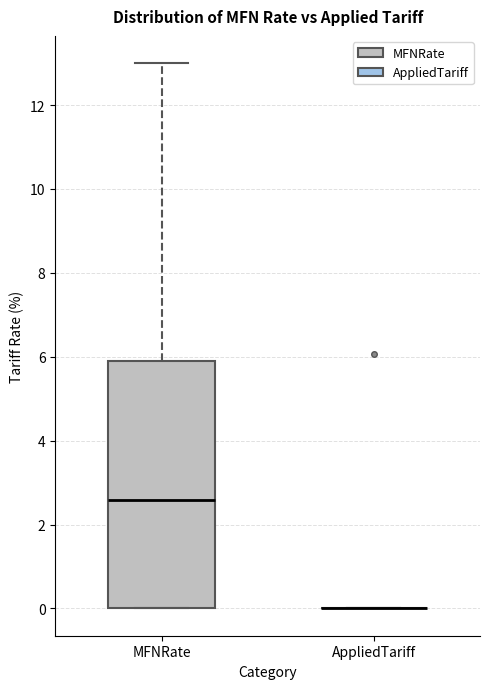

Reading left to right, transcribe this box plot: for each box, give where its median line is, the range the box spans, and where its two whiskers end, as read against the y-axis. The values are not printed on the chart, so give them approximately, as read against the axis.

MFNRate: median 2.6, box 0.0 to 6.0, whiskers 0.0 to 13.0
AppliedTariff: box collapsed to a line at 0.0, whiskers 0.0 to 0.0